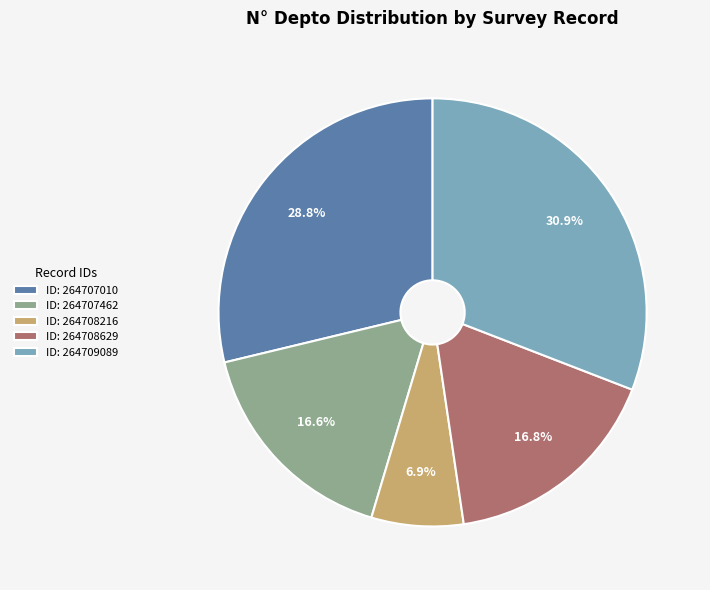

Which category has the biggest portion of the pie?

ID: 264709089